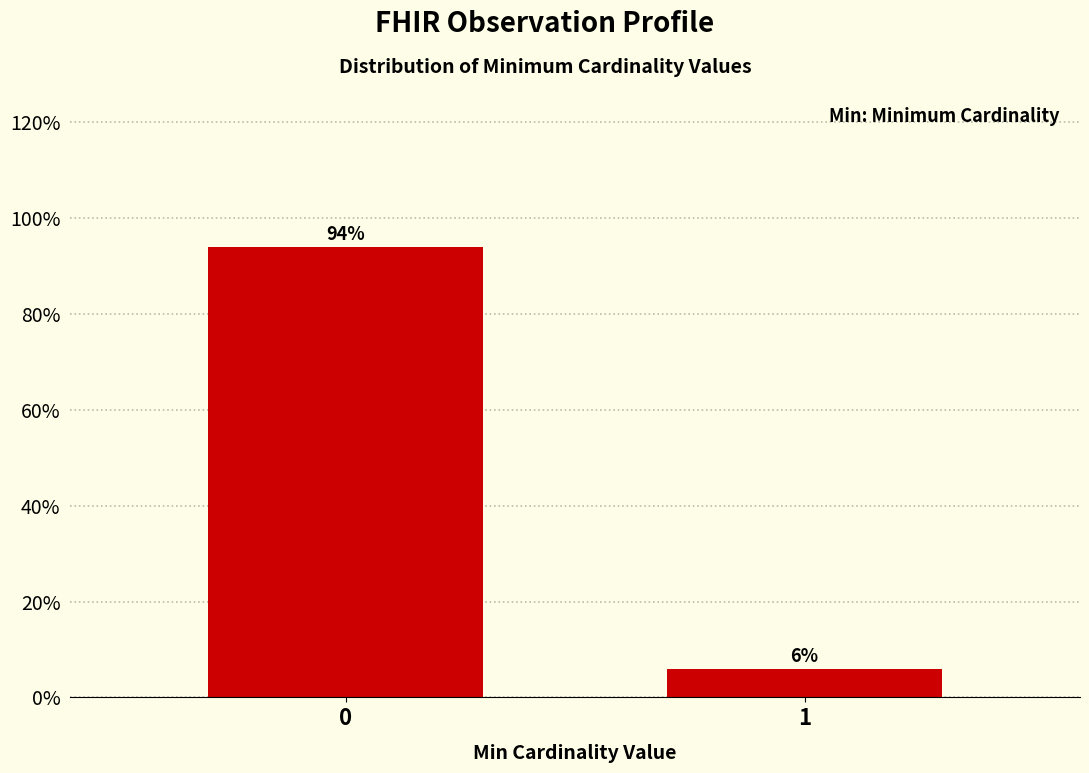

Reading left to right, transcribe all the data shown in this chart.

0=94	1=6